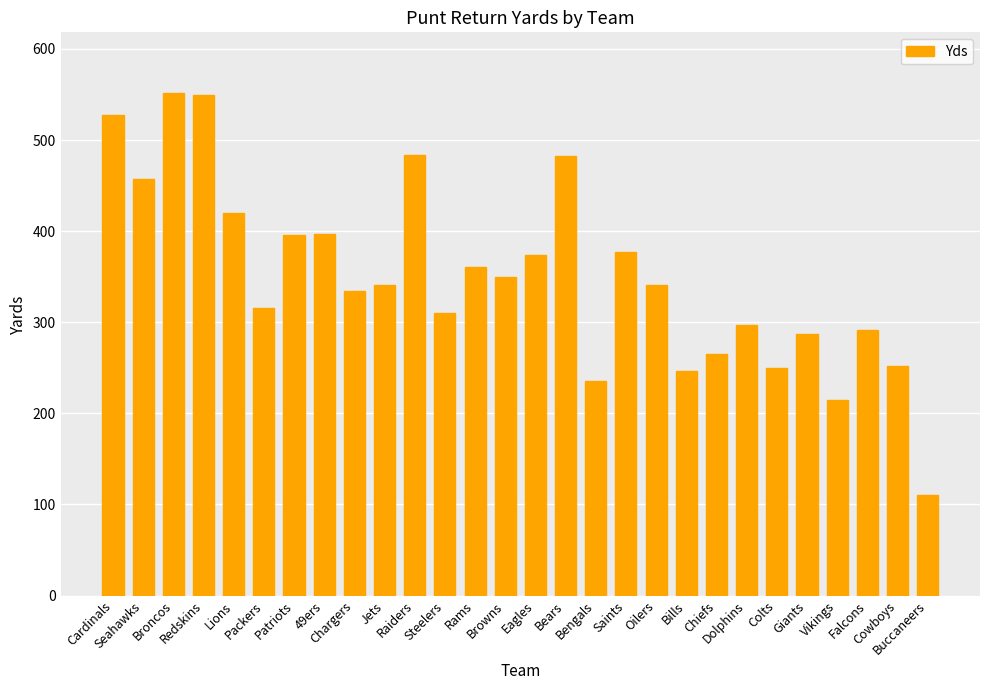

What is the difference between the maximum and minimum values?

442